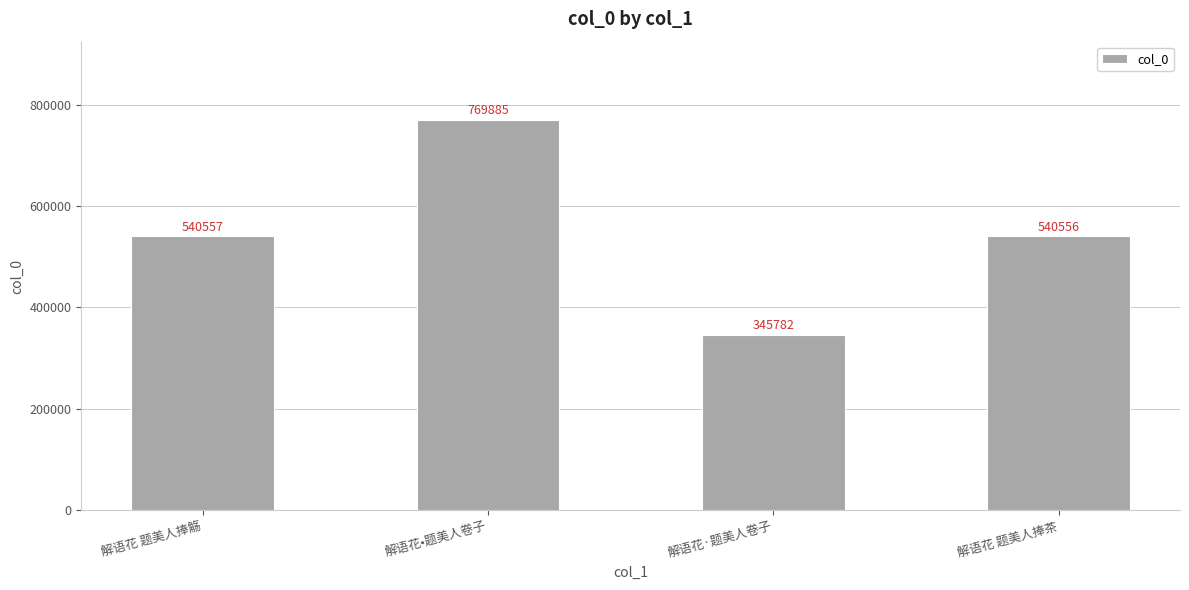

How many bars are there in total?

4